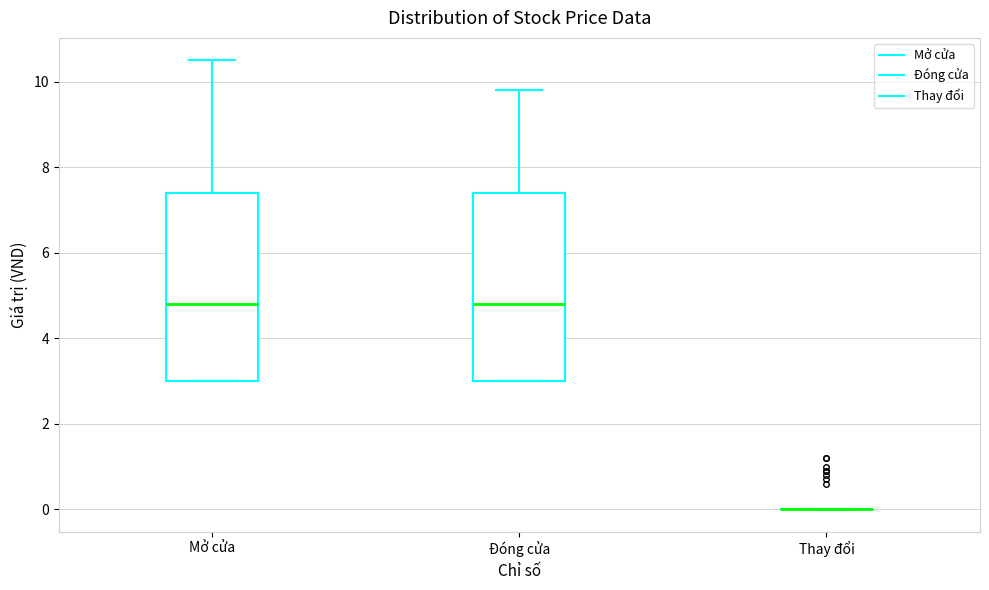

Where does the median line of the box for Mở cửa sit on the y-axis? The values are not printed on the chart, so give them approximately, as read against the axis.

4.8